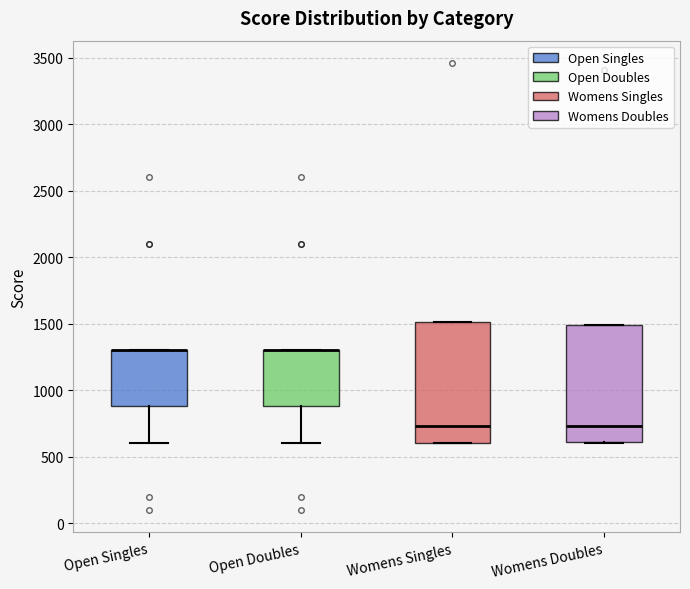

Reading left to right, transcribe this box plot: for each box, give where its median line is, the range the box spans, and where its two whiskers end, as read against the y-axis. The values are not printed on the chart, so give them approximately, as read against the axis.

Open Singles: median 1300 (drawn on the box's upper edge), box 900 to 1300, whiskers 600 to 1300
Open Doubles: median 1300 (drawn on the box's upper edge), box 900 to 1300, whiskers 600 to 1300
Womens Singles: median 750, box 600 to 1500, whiskers 600 to 1500
Womens Doubles: median 750, box 600 to 1500, whiskers 600 to 1500